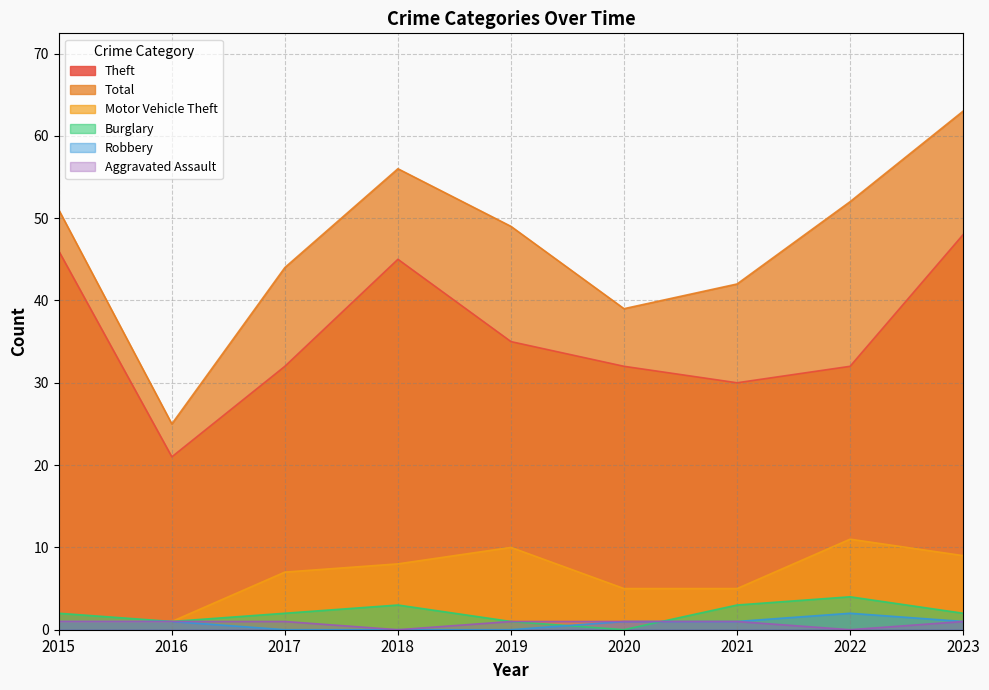

How many interior local peaks does the Total series have?

1